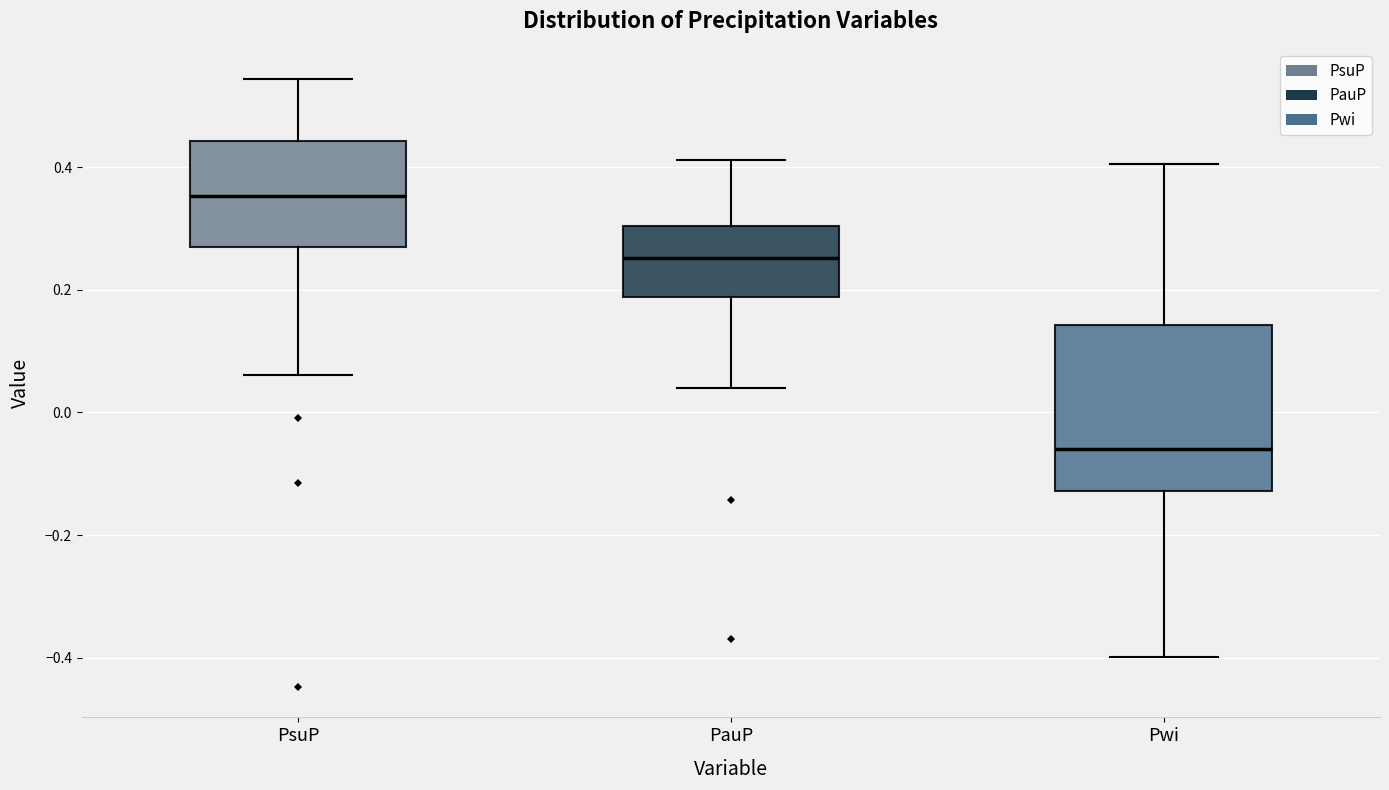

Reading left to right, read every box against the y-axis: the position of its median line, the range the box covers, and the ends of its whiskers. The values are not printed on the chart, so give them approximately, as read against the axis.

PsuP: median 0.36, box 0.26 to 0.44, whiskers 0.06 to 0.54
PauP: median 0.26, box 0.18 to 0.30, whiskers 0.04 to 0.42
Pwi: median -0.06, box -0.12 to 0.14, whiskers -0.40 to 0.40